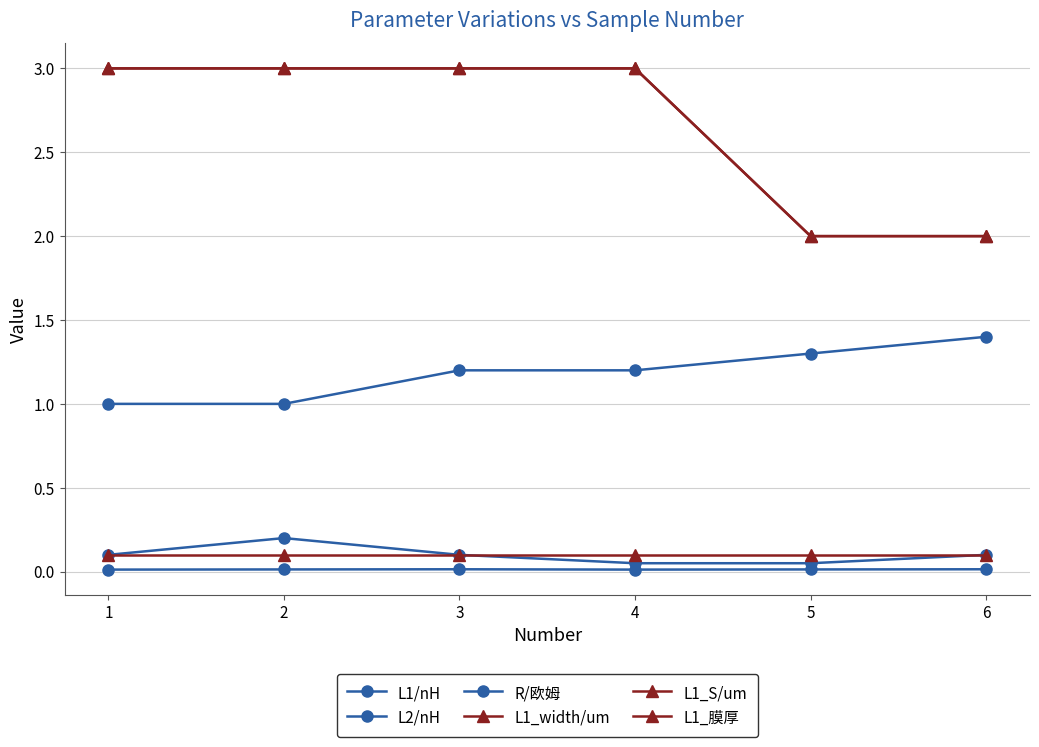

Is this an area chart (filled region under the line)?

No